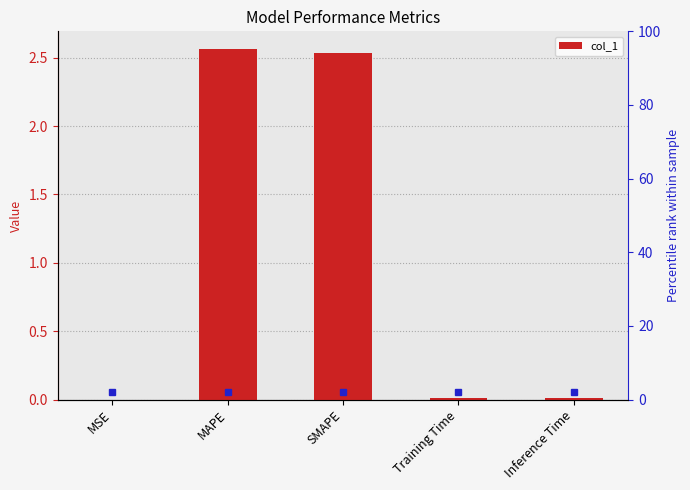

How many bars are there in total?

5